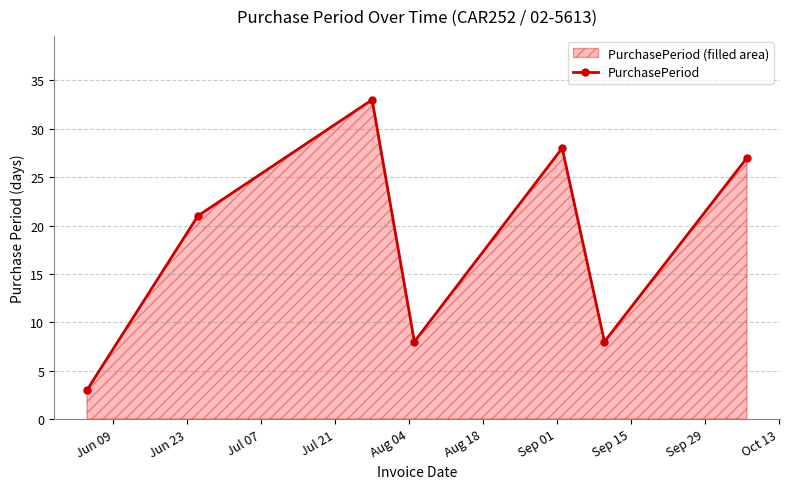

How many points are higher than both their immediate neighbors (excluding endpoints)?

2